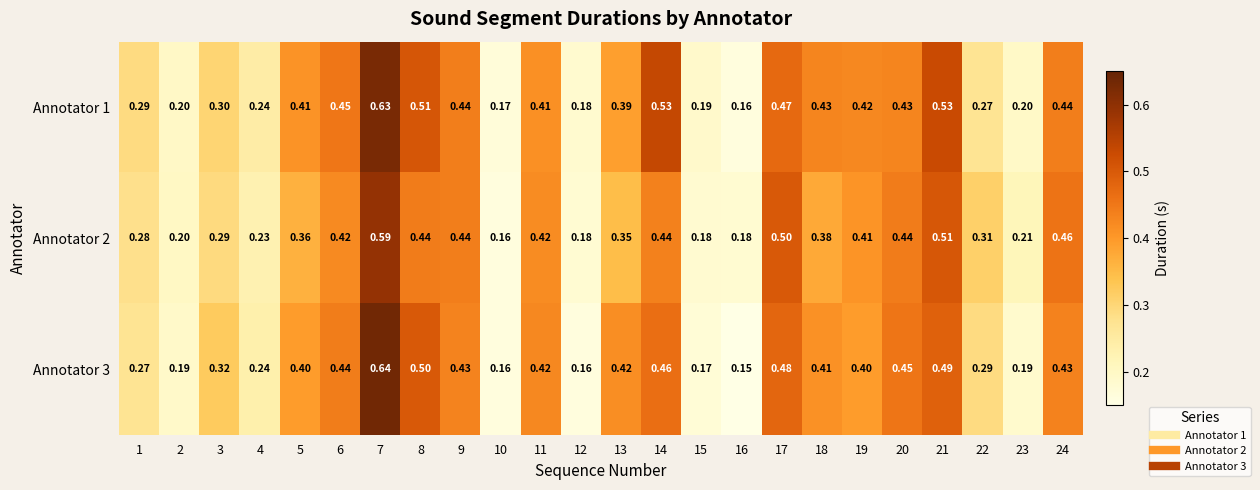

How many distinct data groups are displayed?

3